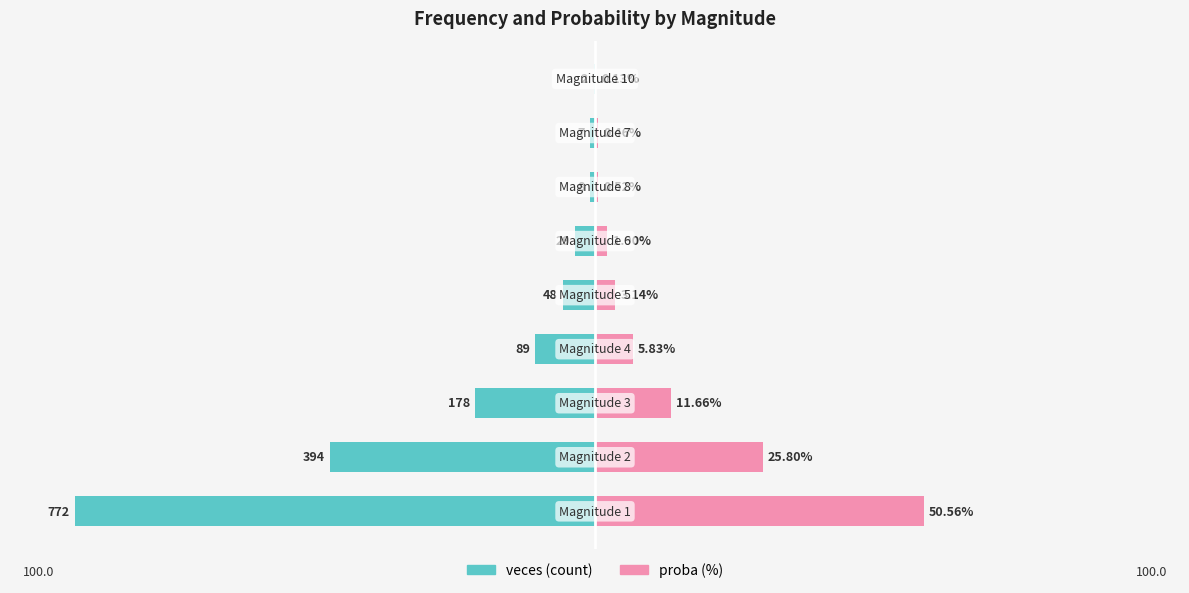

What is the value of the proba (%) bar at the 6th from the left?

1.9